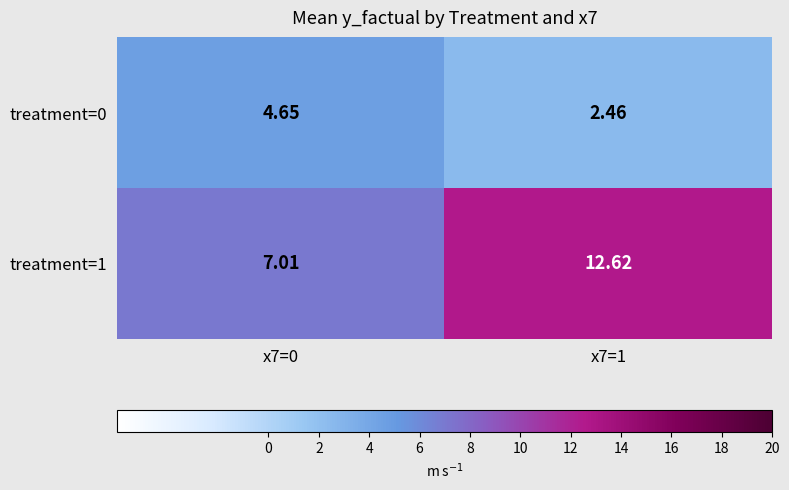

Is the value of treatment=1 at x7=1 greater than the value of treatment=0 at x7=1?

Yes